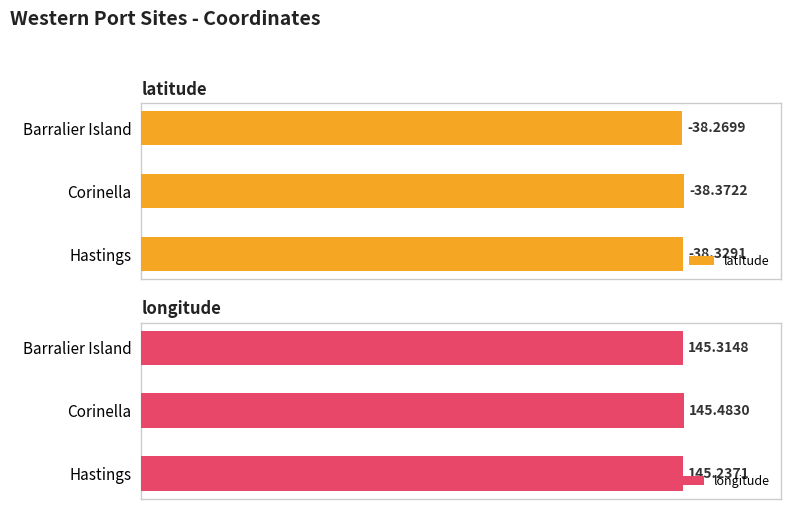

List the labels in order of longitude value, smallest first.

Hastings, Barralier Island, Corinella